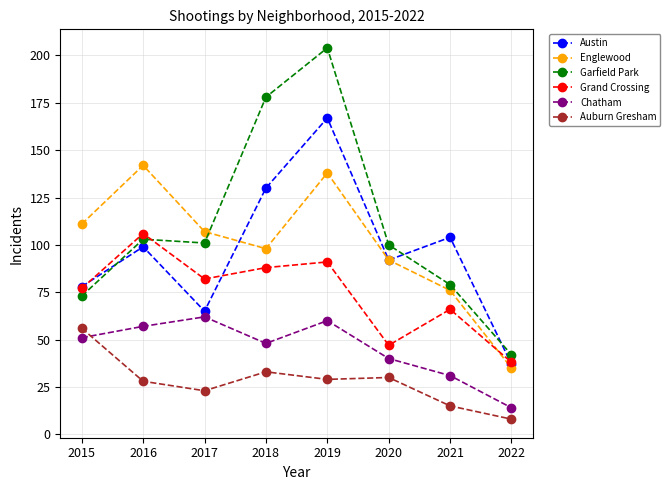

Between which two adjacent categories do Grand Crossing and Englewood first intersect?

2021 and 2022